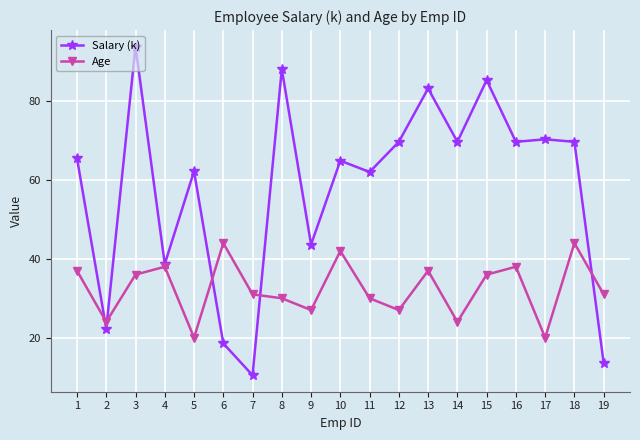

Between which two adjacent categories do Age and Salary (k) first intersect?

1 and 2